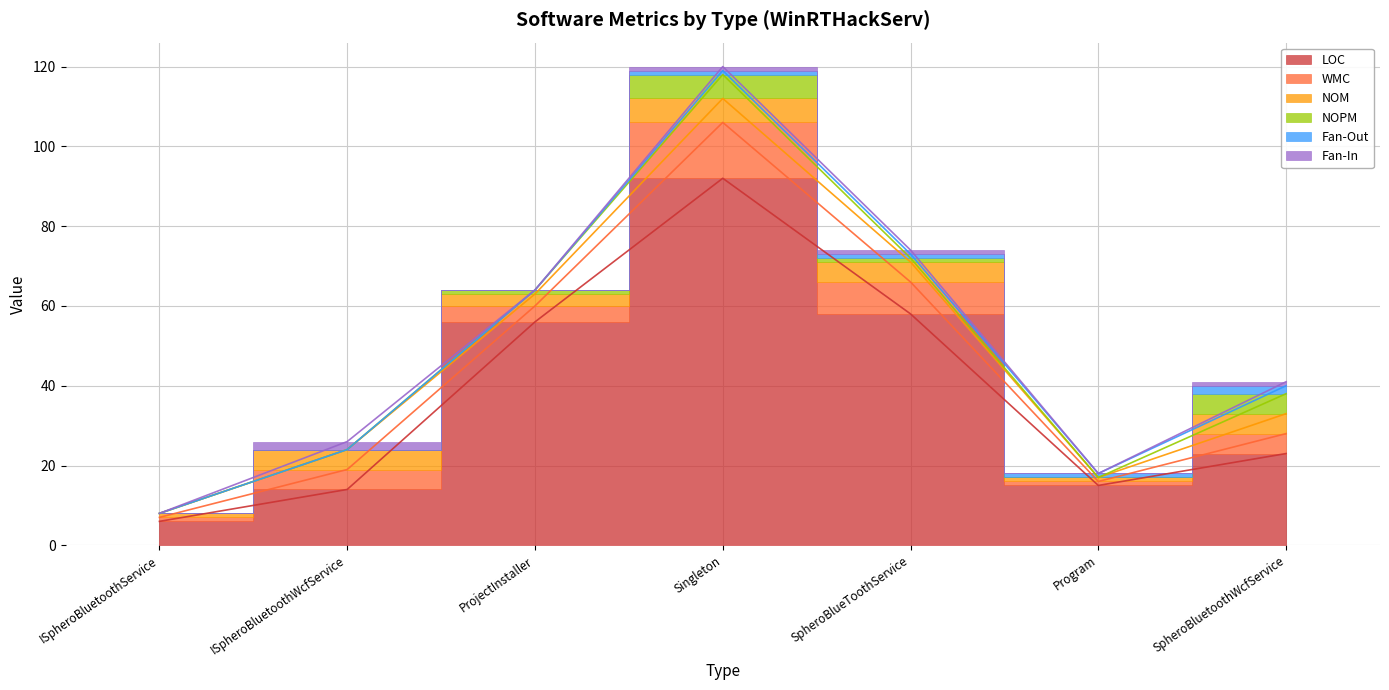

Reading left to right, transcribe all the data shown in this chart.

LOC: 6	14	56	92	58	15	23
WMC: 1	5	4	14	8	1	5
NOM: 1	5	3	6	5	1	5
NOPM: 0	0	1	6	1	0	5
Fan-Out: 0	0	0	1	1	1	2
Fan-In: 0	2	0	1	1	0	1